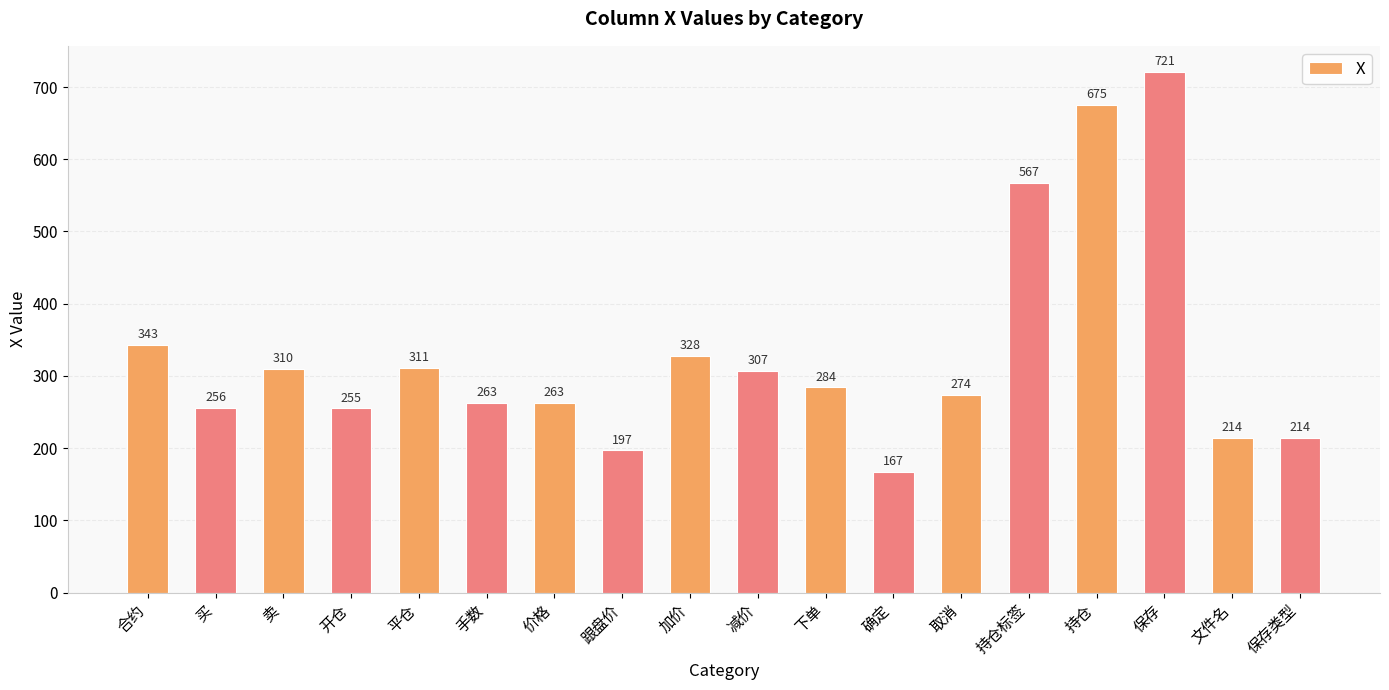

Between 加价 and 持仓, which is larger?

持仓